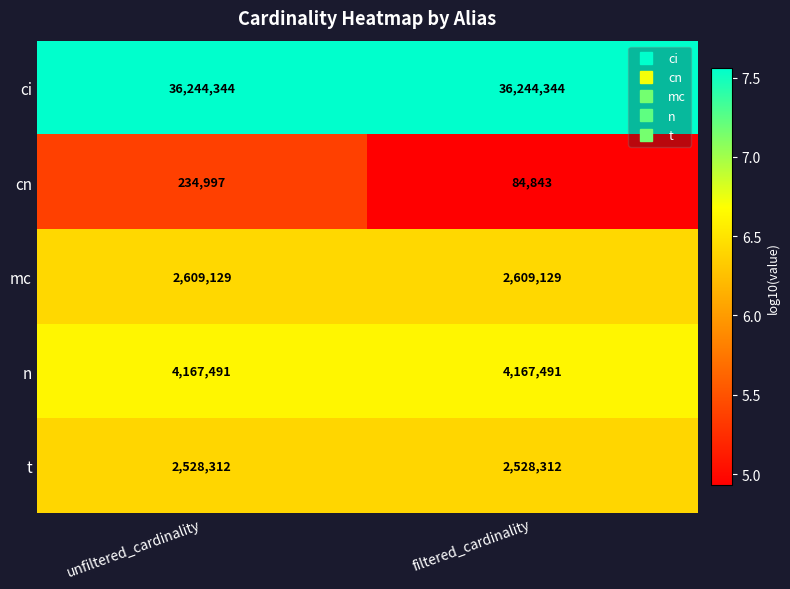

At unfiltered_cardinality, list the series in order from largest to smallest.

ci, n, mc, t, cn